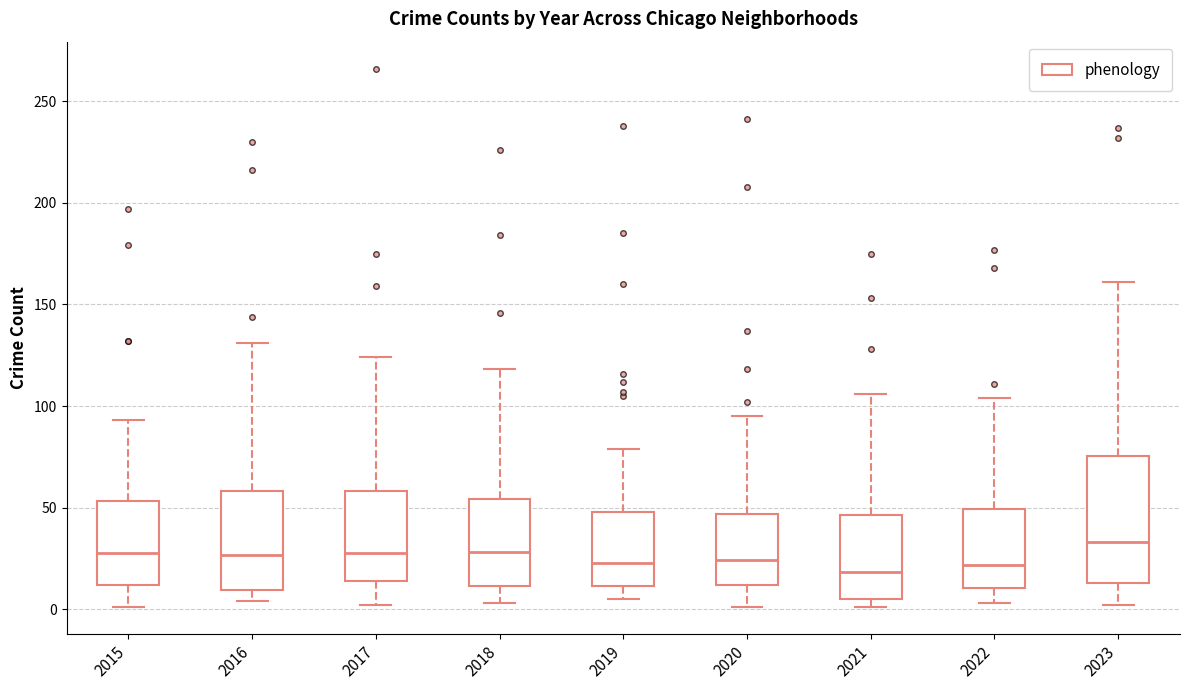

Which box is the tallest, from its lower edge to its upper edge?

2023